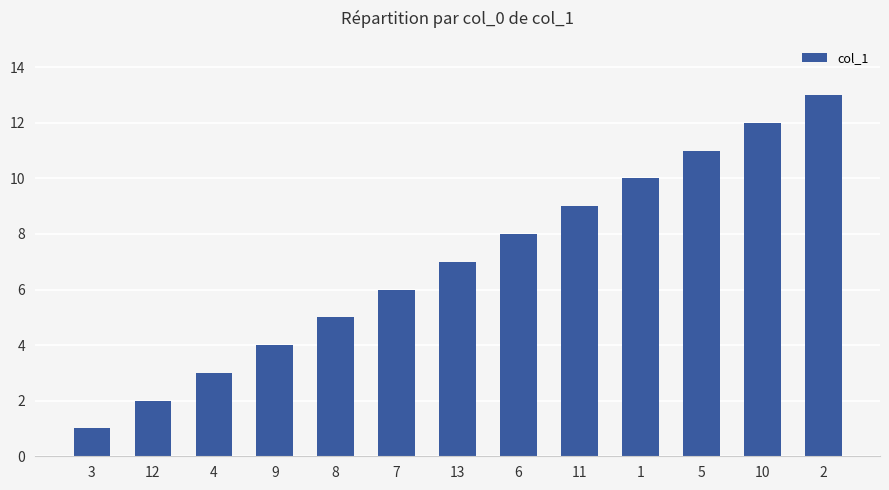

How many bars are there in total?

13